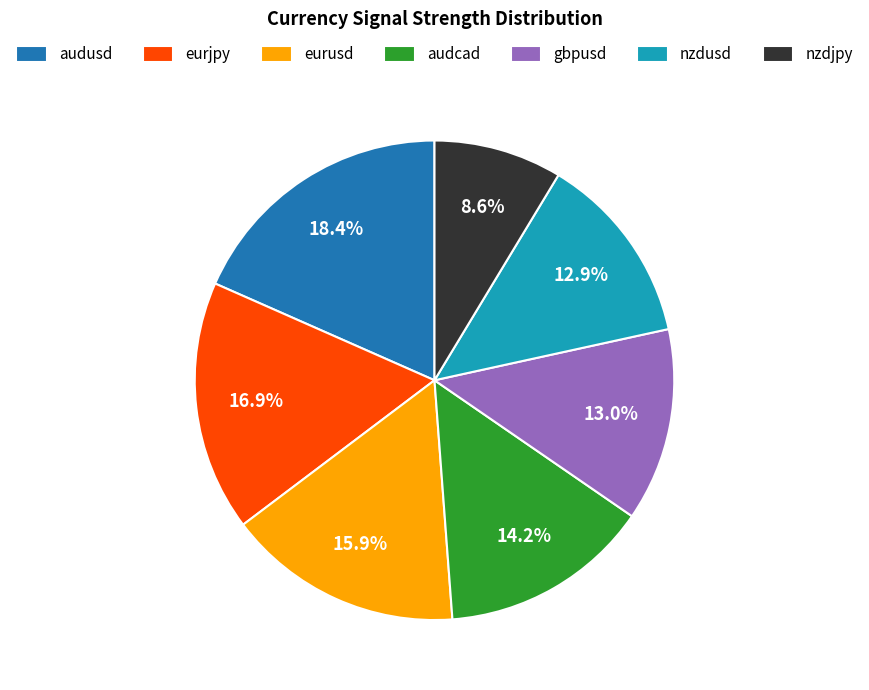

How much of the chart is everything except gbpusd?

87.0%